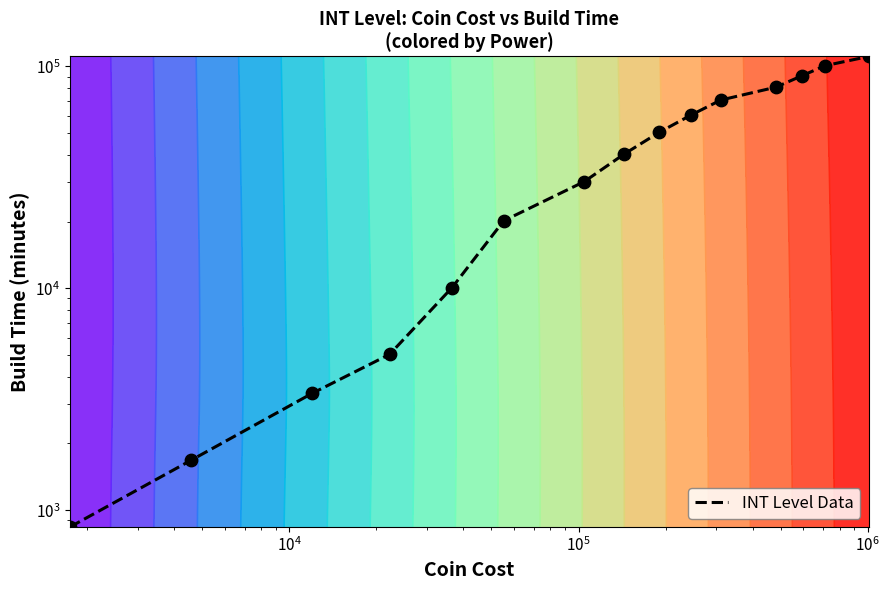

How many categories are shown in the chart?

15